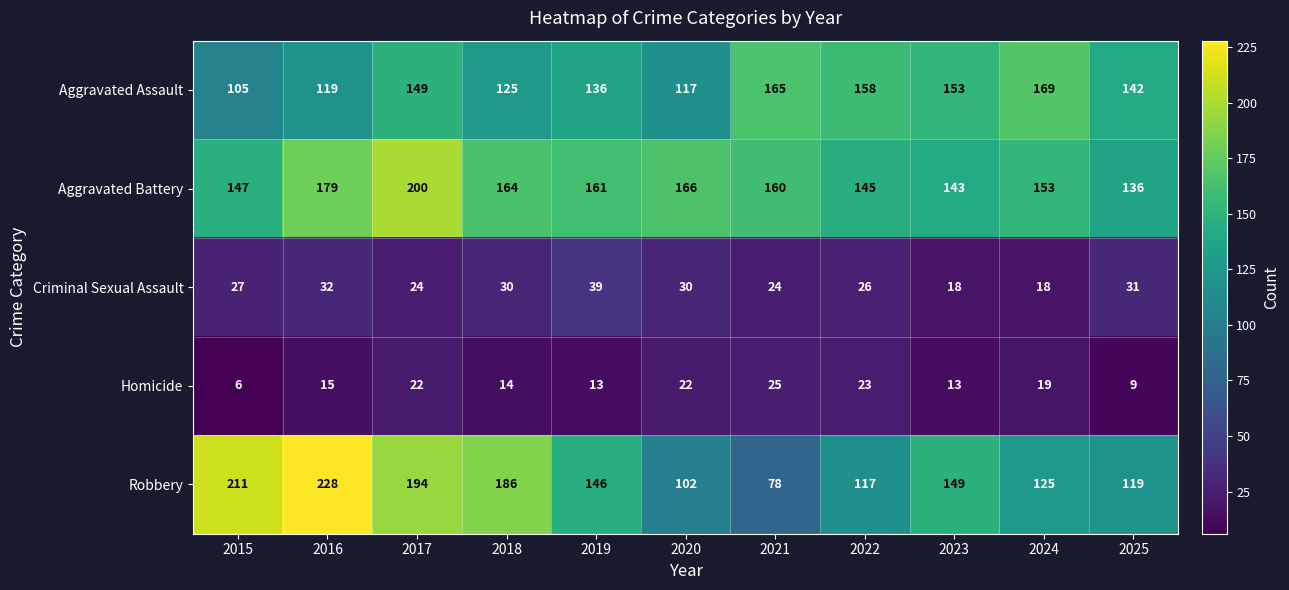

Where is Robbery nearest to the value 153?

2023